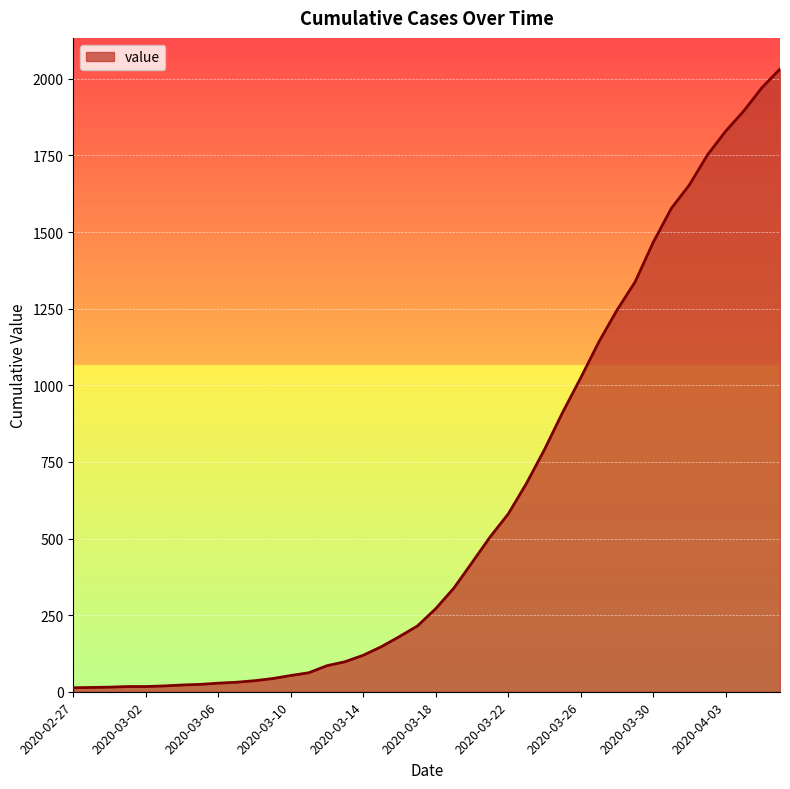

What is the maximum value shown in the chart?

2032